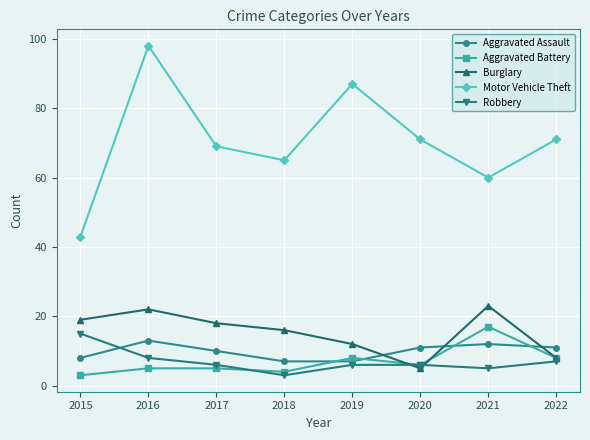

Reading left to right, extract all data points from this chart.

Aggravated Assault: 2015=8	2016=13	2017=10	2018=7	2019=7	2020=11	2021=12	2022=11
Aggravated Battery: 2015=3	2016=5	2017=5	2018=4	2019=8	2020=6	2021=17	2022=8
Burglary: 2015=19	2016=22	2017=18	2018=16	2019=12	2020=5	2021=23	2022=8
Motor Vehicle Theft: 2015=43	2016=98	2017=69	2018=65	2019=87	2020=71	2021=60	2022=71
Robbery: 2015=15	2016=8	2017=6	2018=3	2019=6	2020=6	2021=5	2022=7